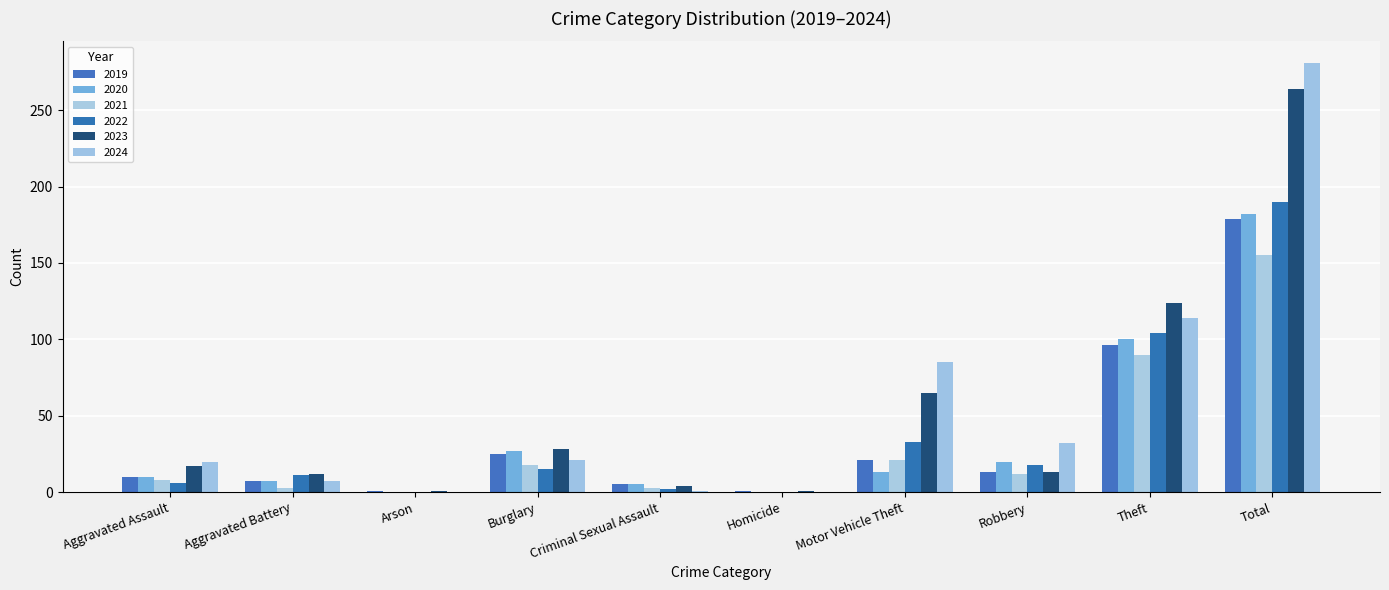

What is the difference between the maximum and minimum values in the 2020 series?

182